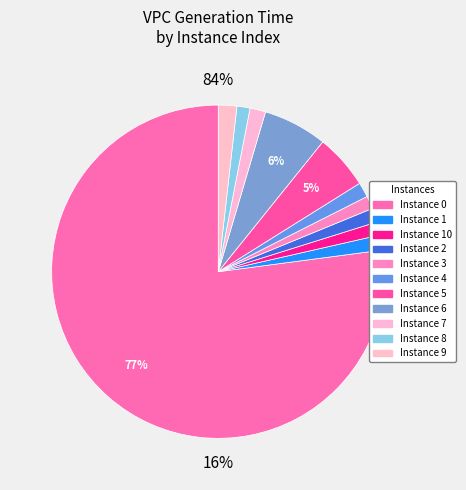

How many segments does this pie chart have?

11